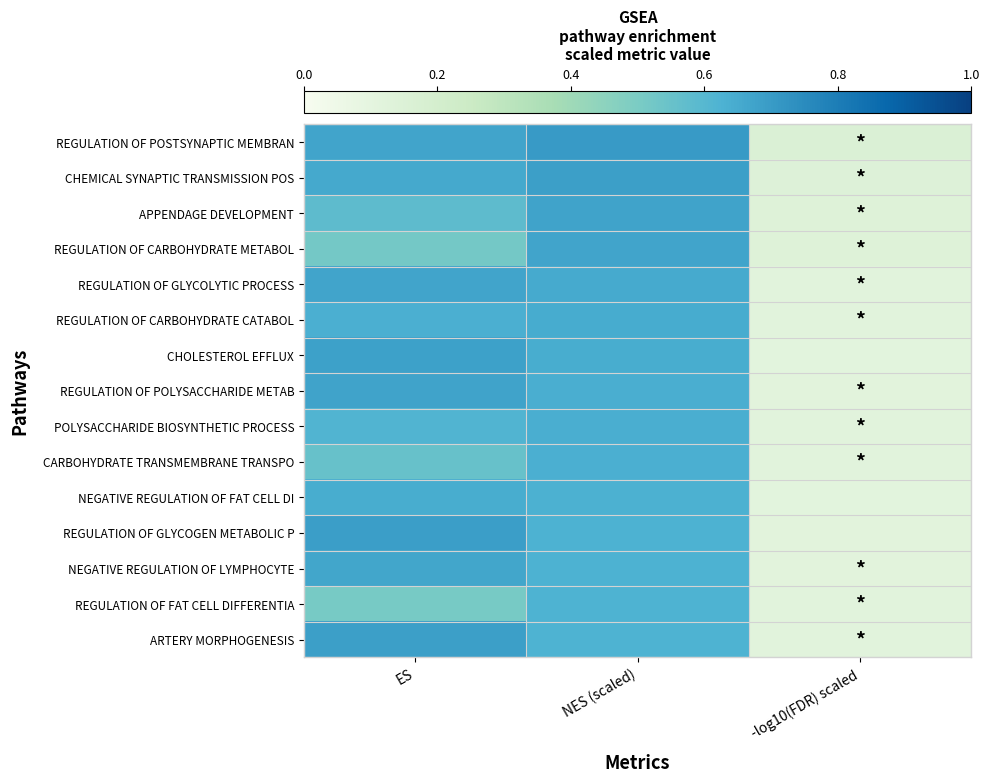

Count the number of categories in the chart.

3